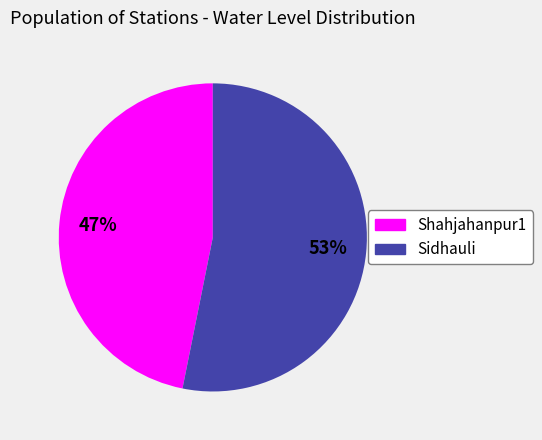

To the nearest percent, what portion does Sidhauli represent?

53%